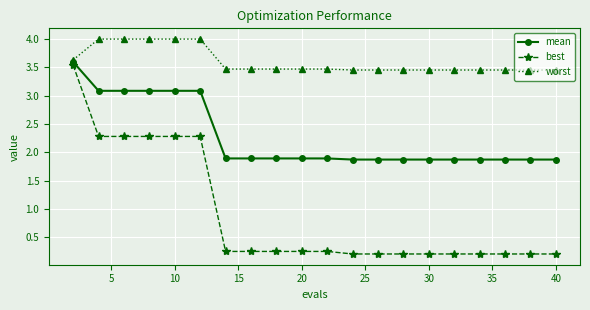

Which series has the widest spread of values?

best